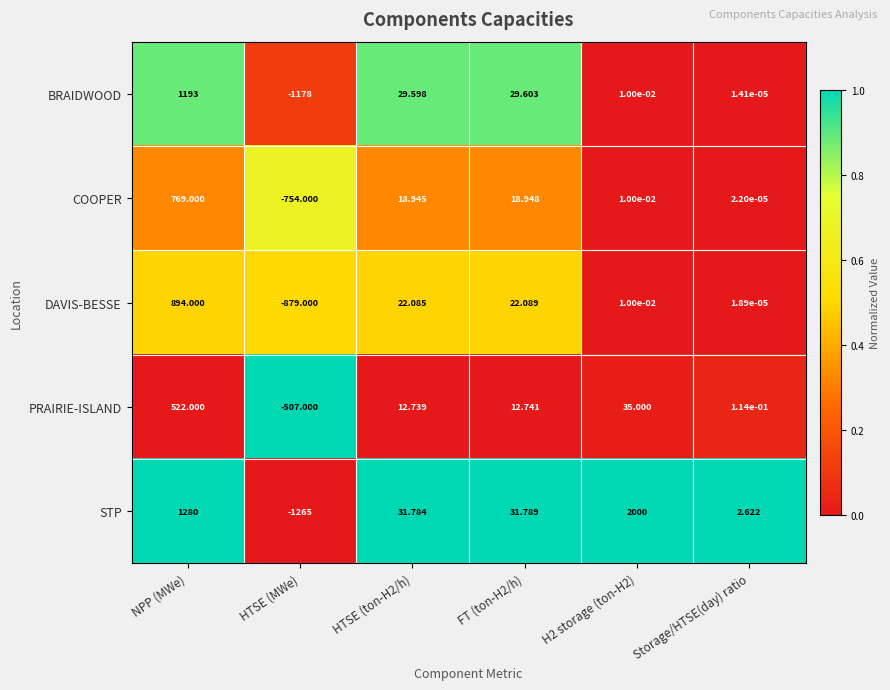

At which label does PRAIRIE-ISLAND reach its minimum?

HTSE (MWe)